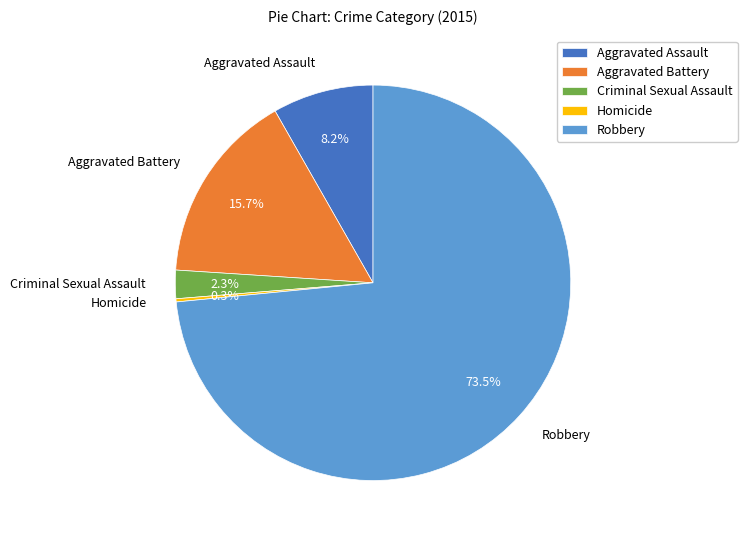

Which category has the biggest portion of the pie?

Robbery